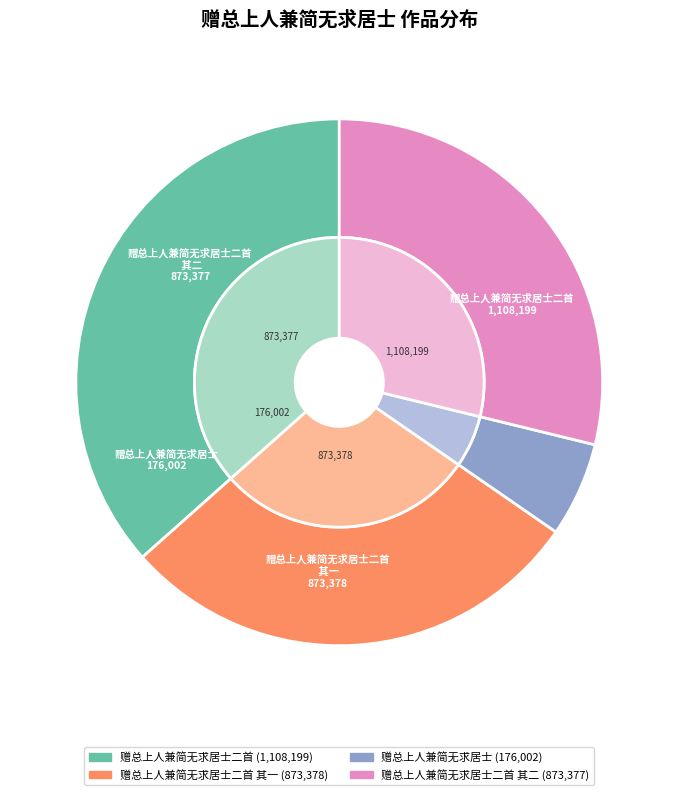

What is the change in value from 赠总上人兼简无求居士二首 to 赠总上人兼简无求居士二首 其一?

-234821